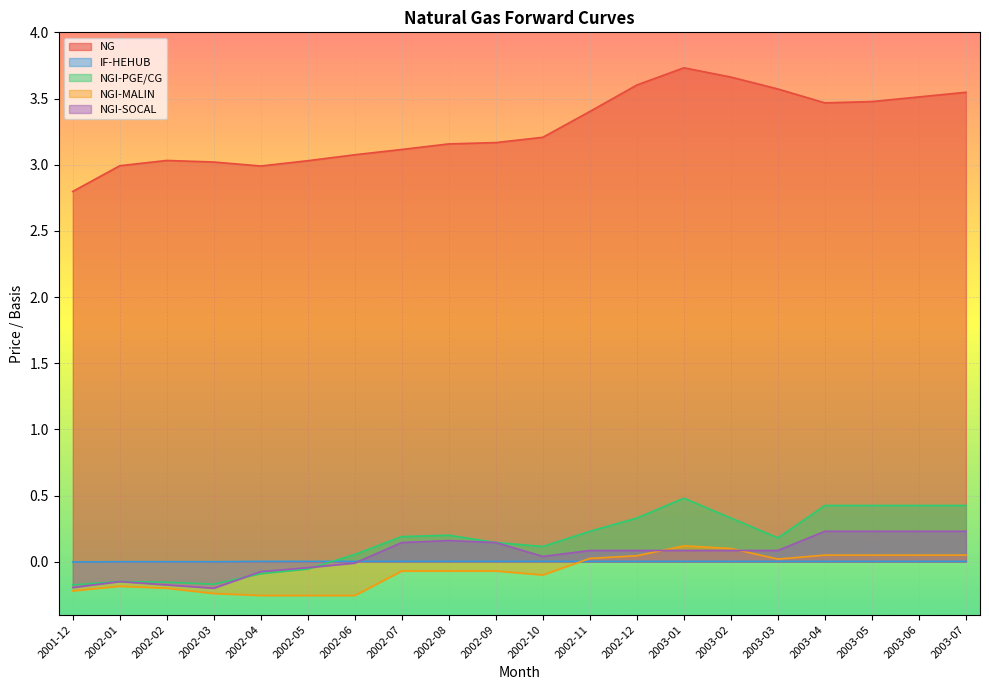

Is it true that NGI-MALIN equals -0.0 at 2002-08?

False